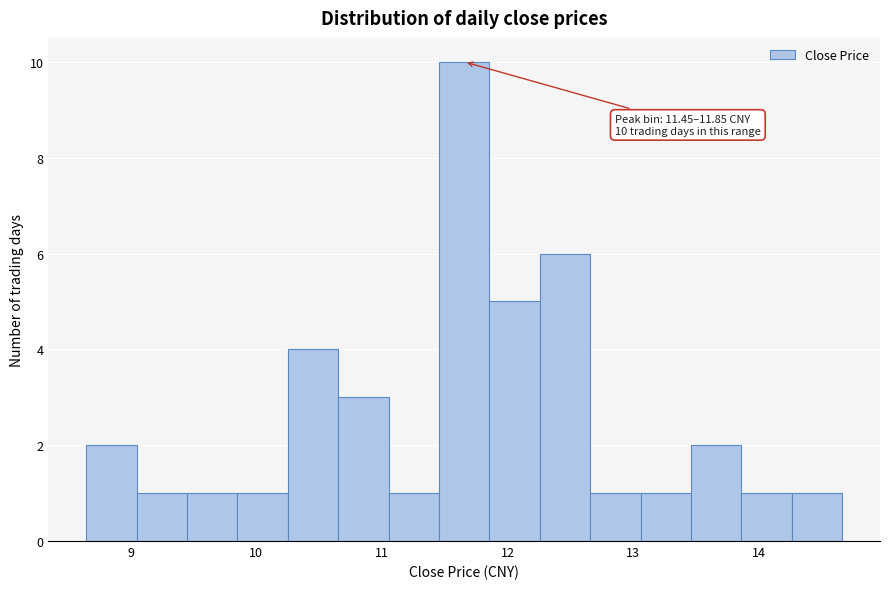

Which range on the x-axis has the tallest bar?

11.5 to 11.9